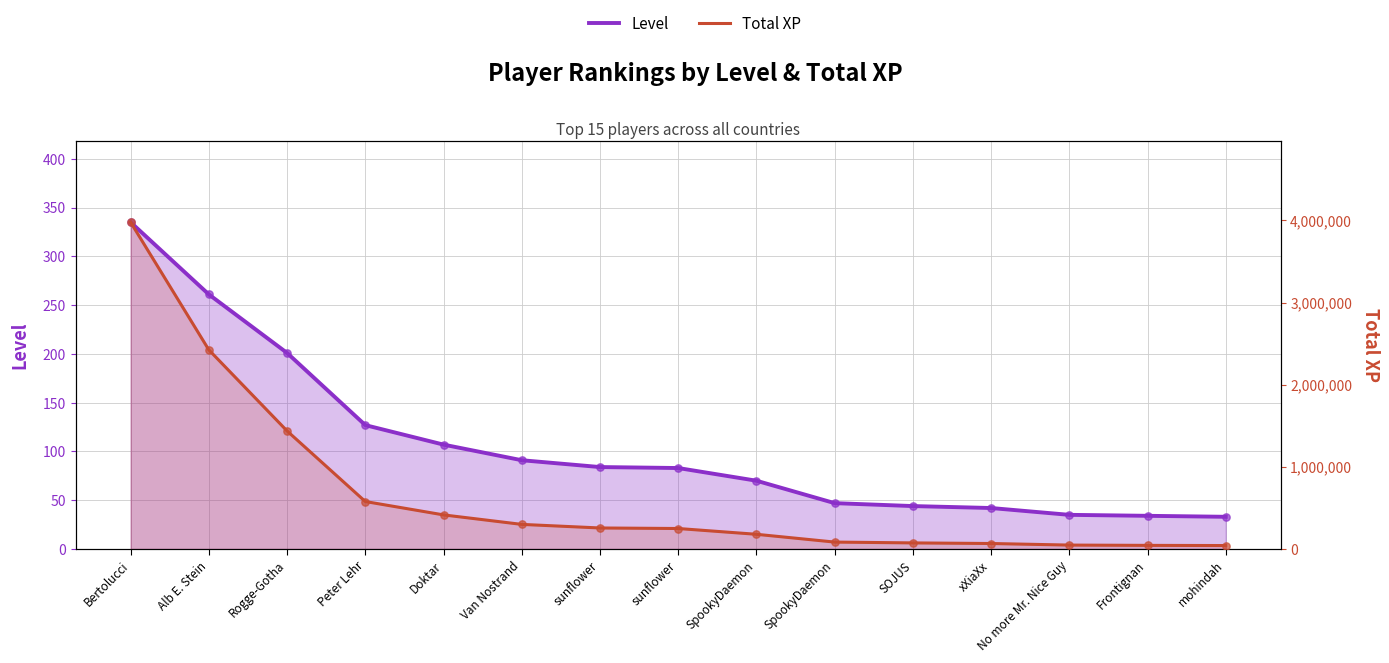

Which series reaches the minimum Y coordinate?

Level